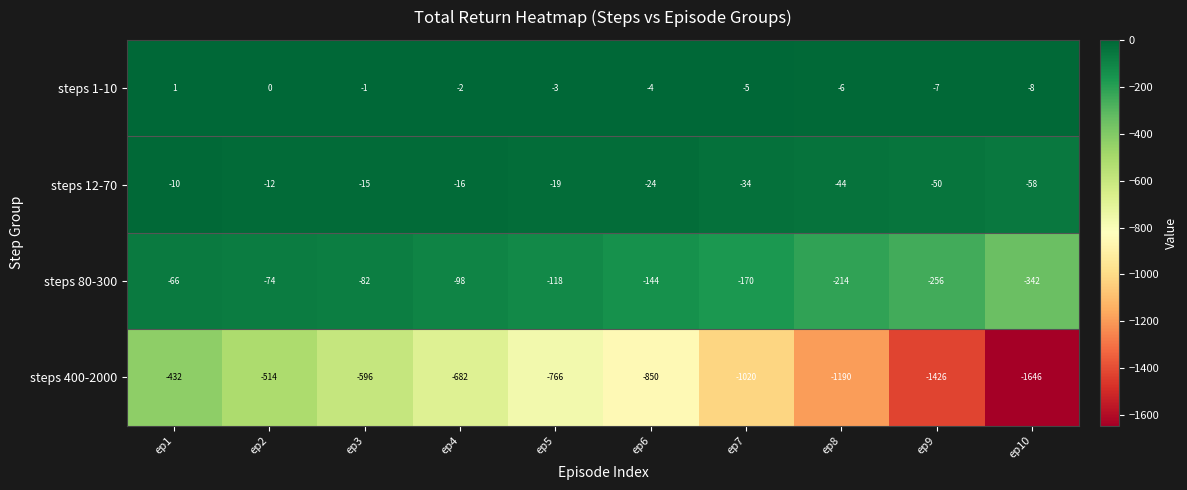

At which label is steps 400-2000 closest to -1039?

ep7